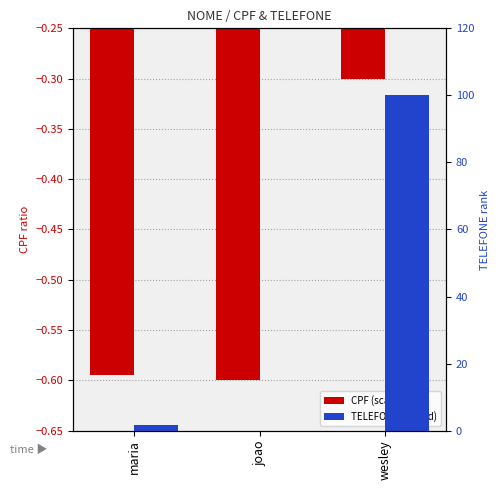

True or false: CPF (scaled) has a value of -0.3 at joao.

False